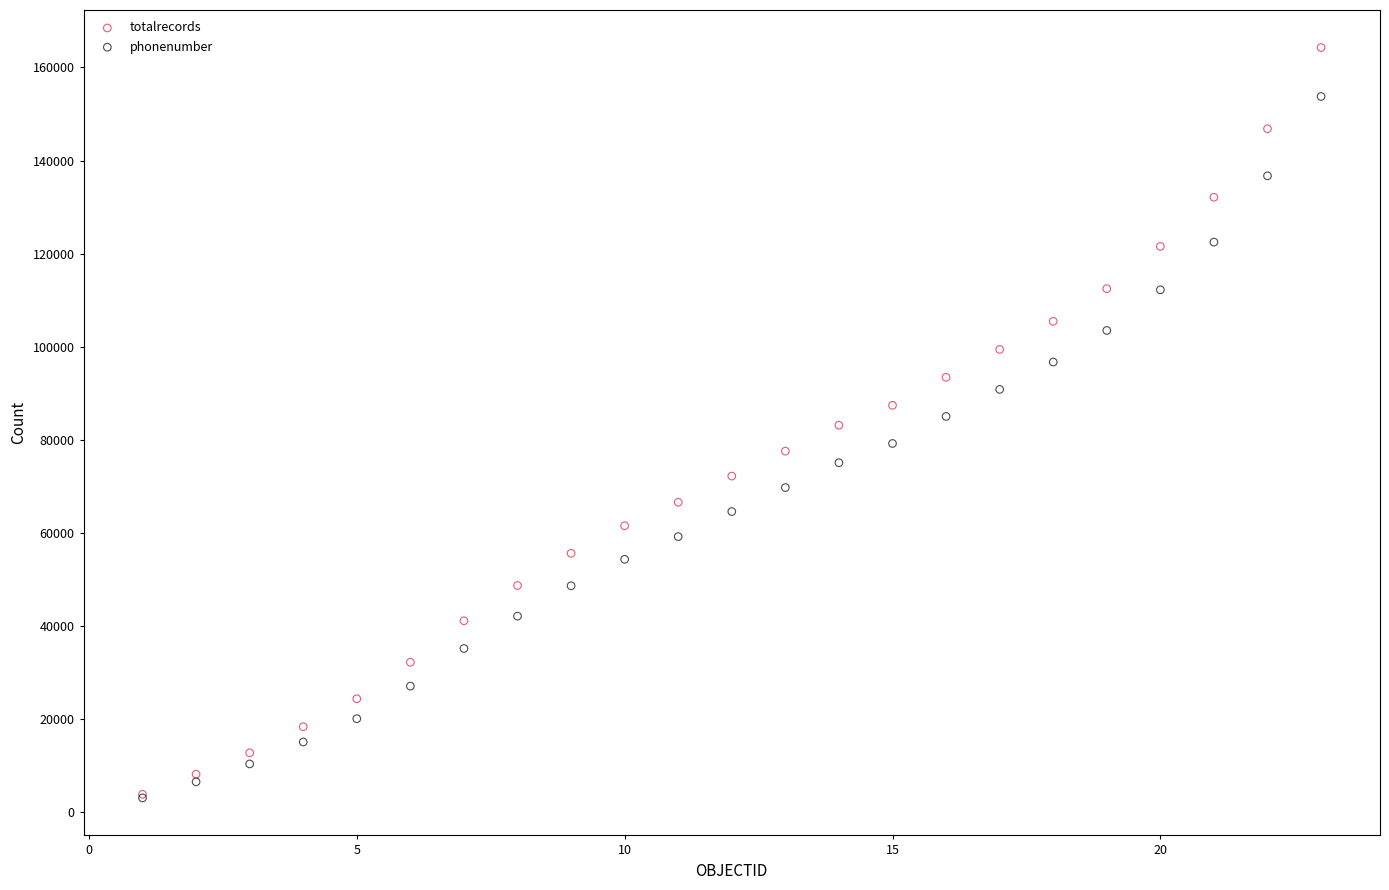

Which series has the widest spread of Y values?

totalrecords